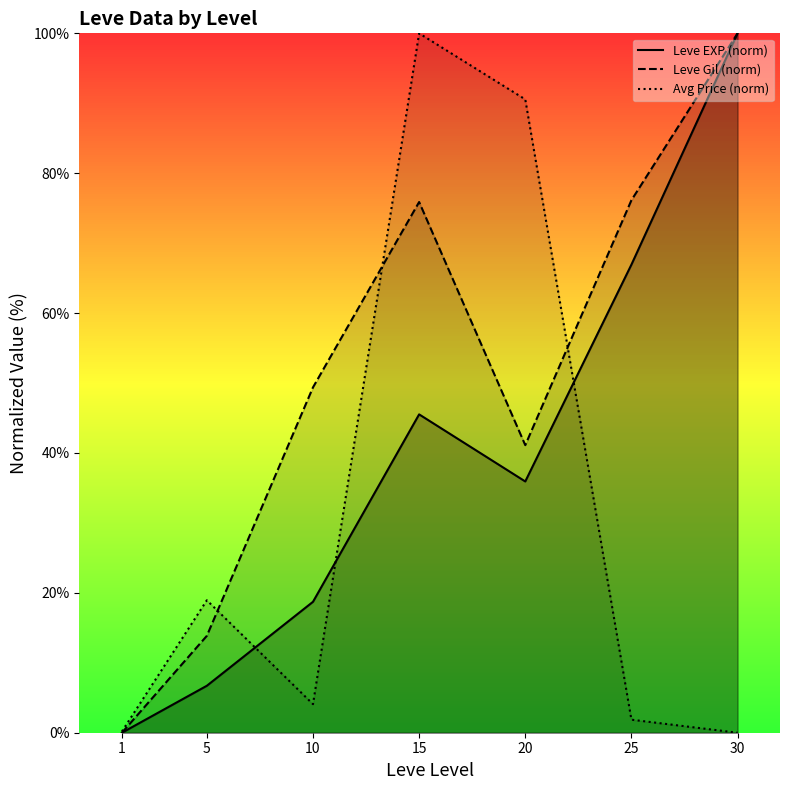

At which label does Leve Gil (norm) first exceed 49?

10